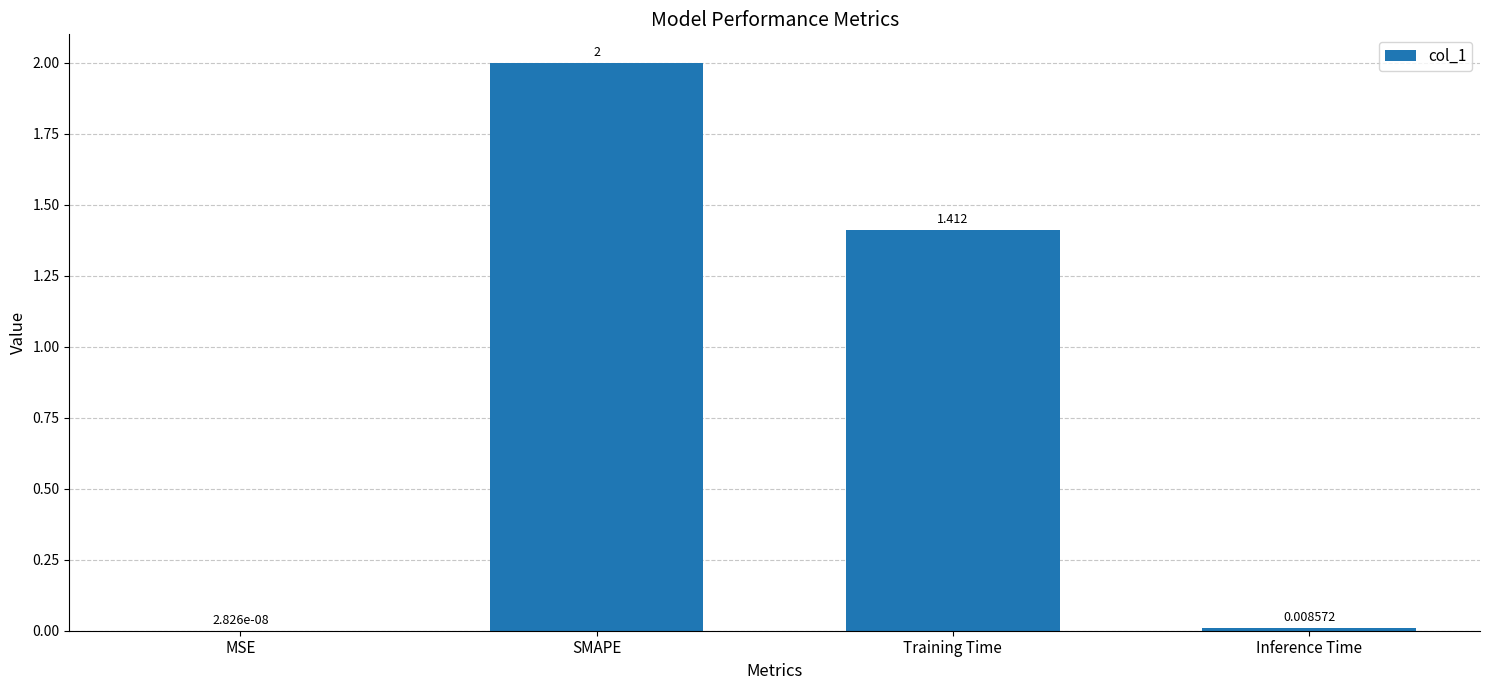

What is the greatest value displayed?

2.0